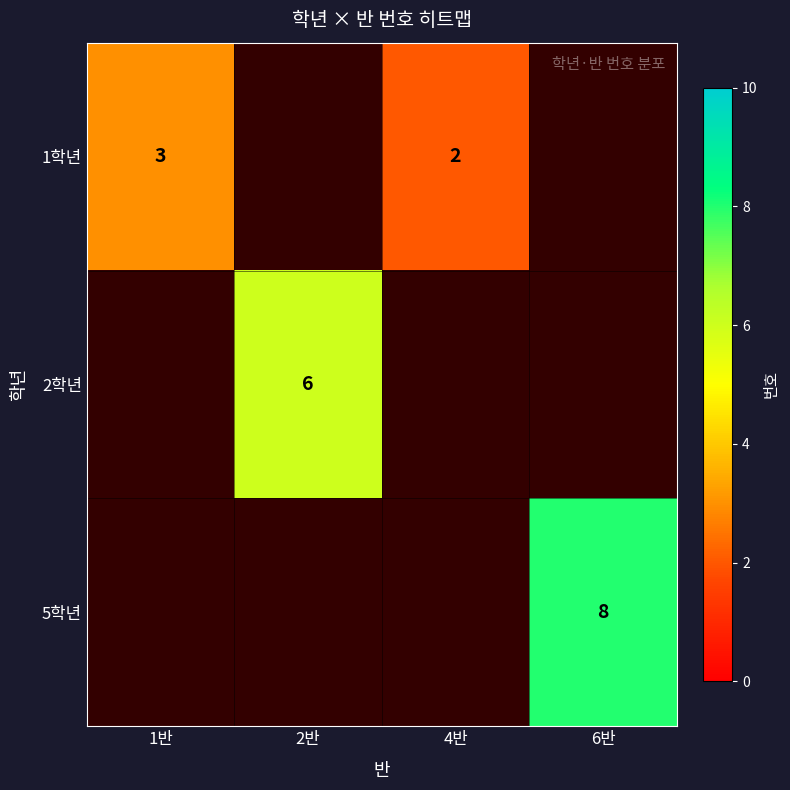

How many series are shown in this chart?

3